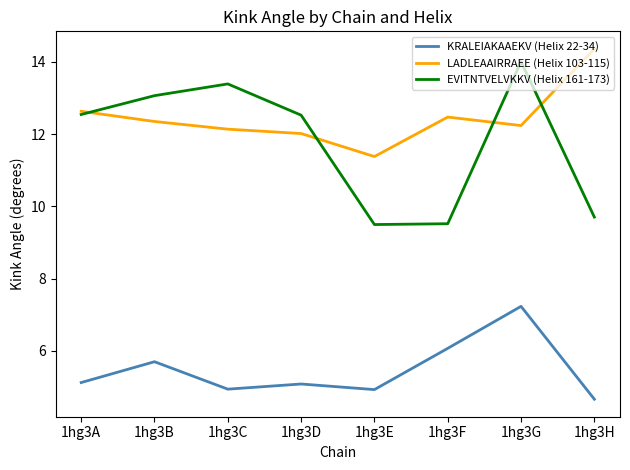

Is this an area chart (filled region under the line)?

No